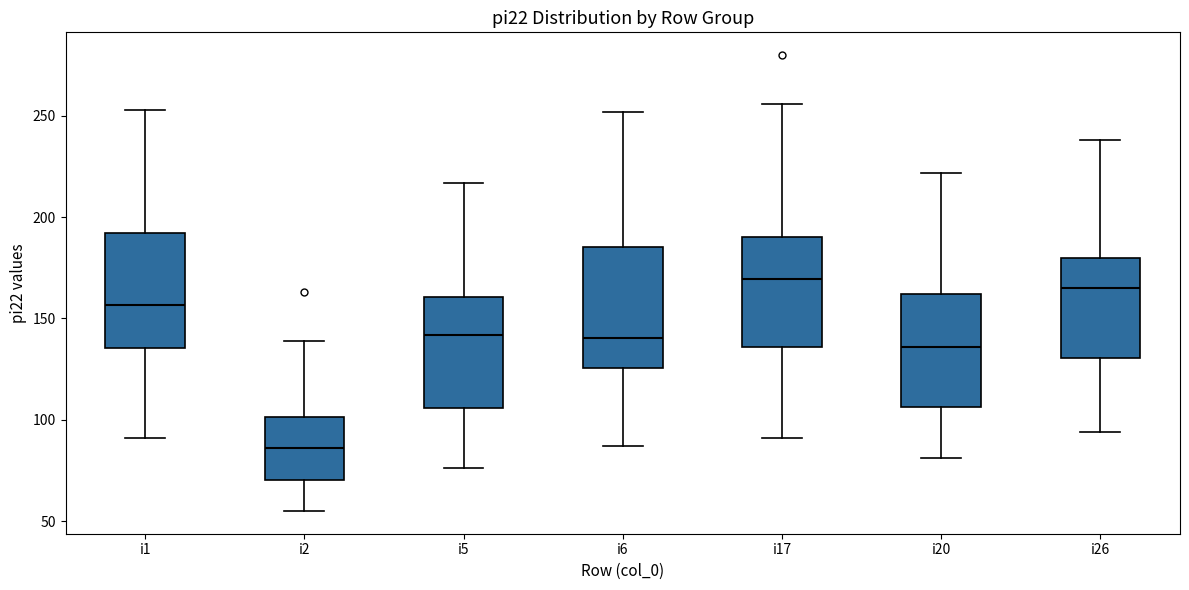

Where does the upper whisker of the box for i2 end on the y-axis? The values are not printed on the chart, so give them approximately, as read against the axis.

140